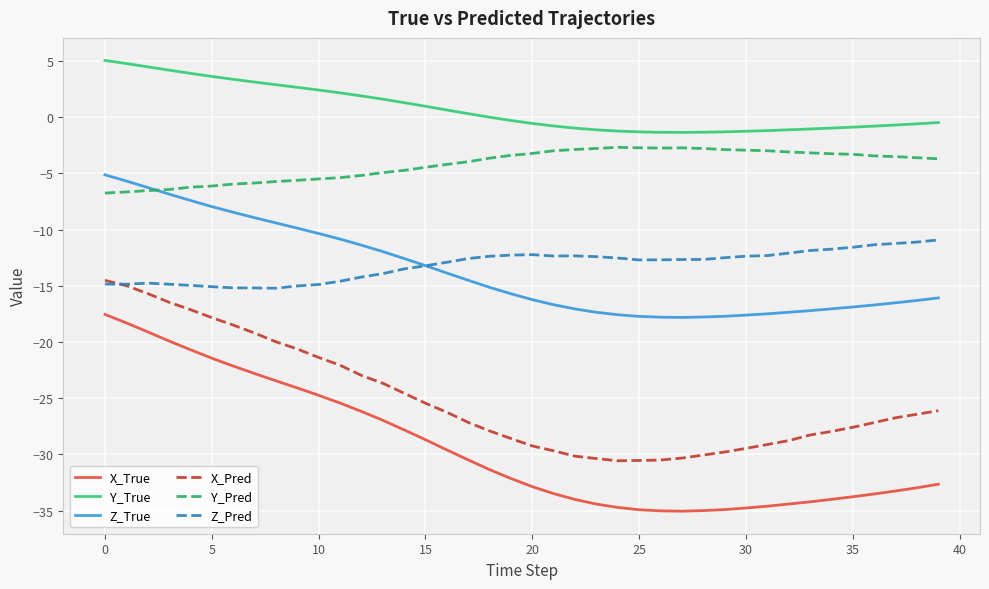

Which series has the largest range (max minus min)?

X_True